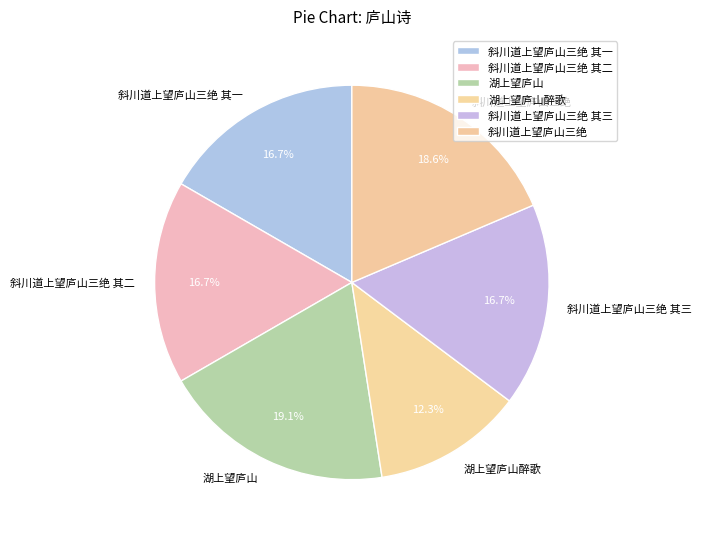

Approximately how many times larger is the value at 湖上望庐山 compared to 斜川道上望庐山三绝 其一?

1.1